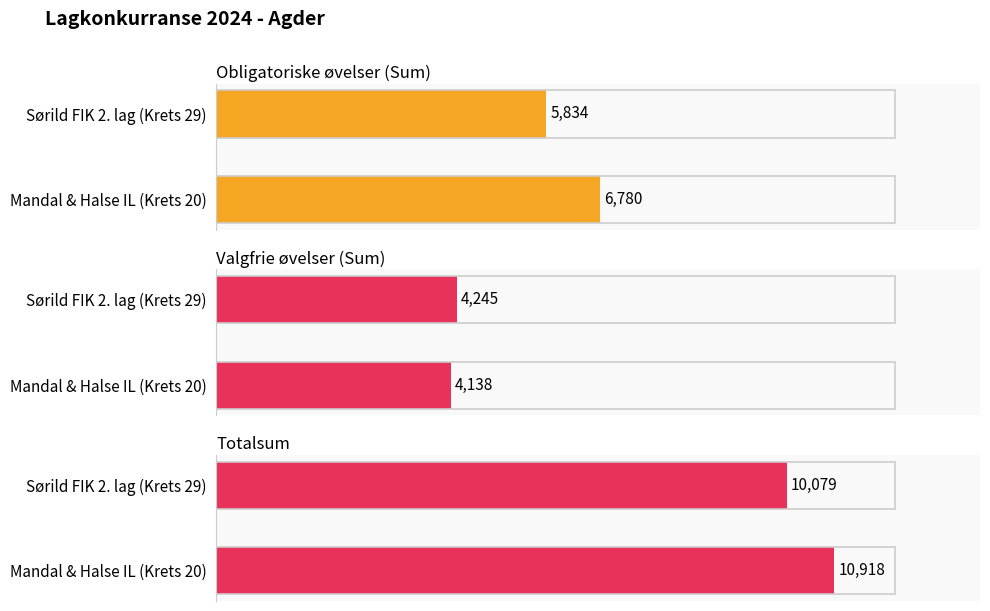

What is the difference between the Totalsum values at Mandal & Halse IL (Krets 20) and Sørild FIK 2. lag (Krets 29)?

839